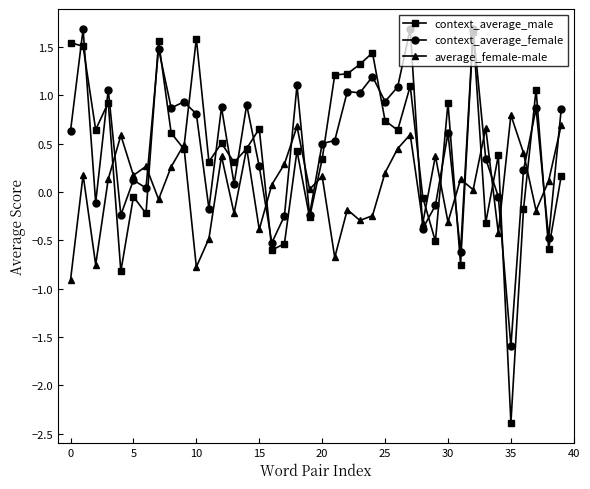

At how many categories does at least one series exceed -1?

40